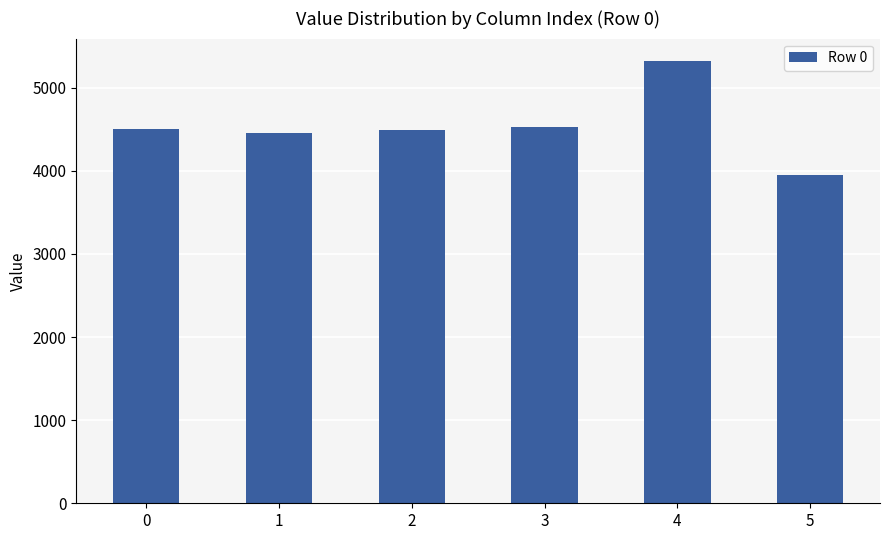

What is the sum of the values at 4 and 3?

9856.5